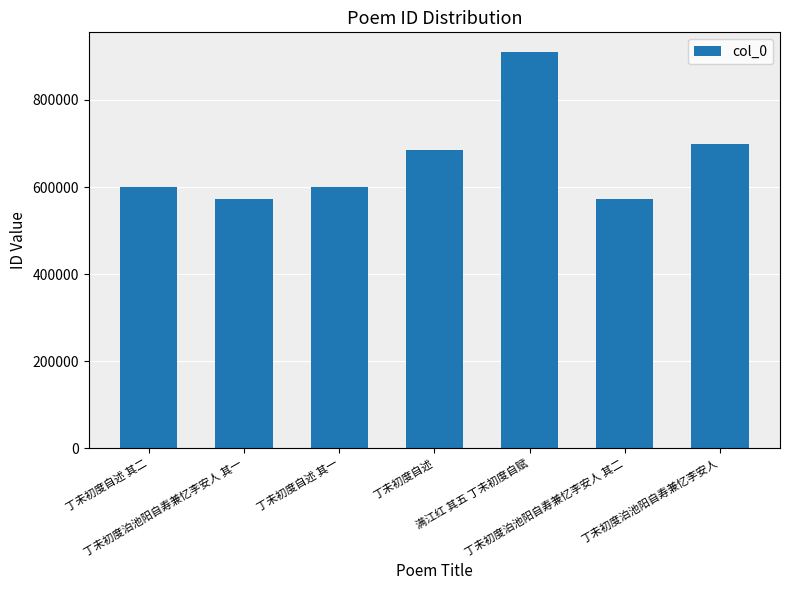

How many data points are less than 600635?

3